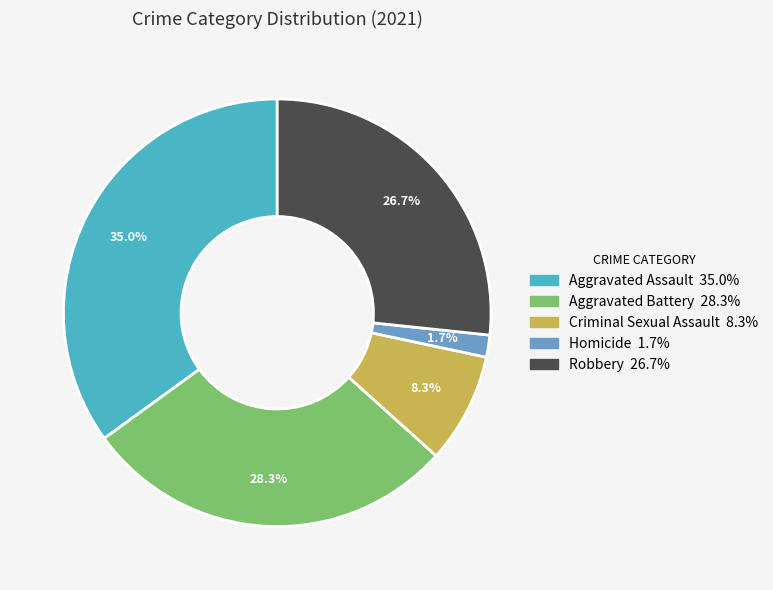

To the nearest percent, what is the difference between the Aggravated Battery and Homicide slice percentages?

27%